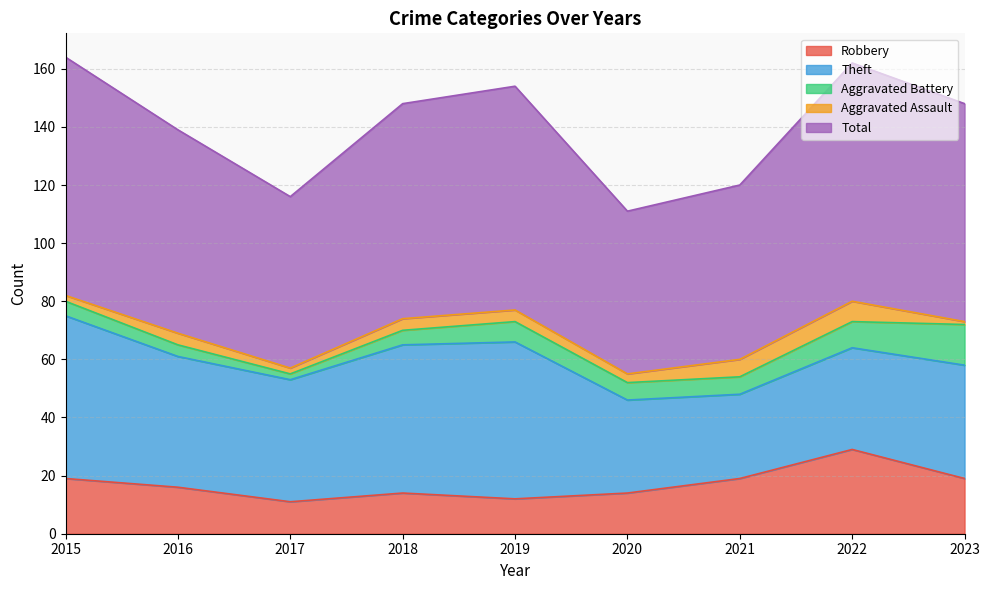

What is the difference between the maximum and minimum values in the Aggravated Assault series?

6